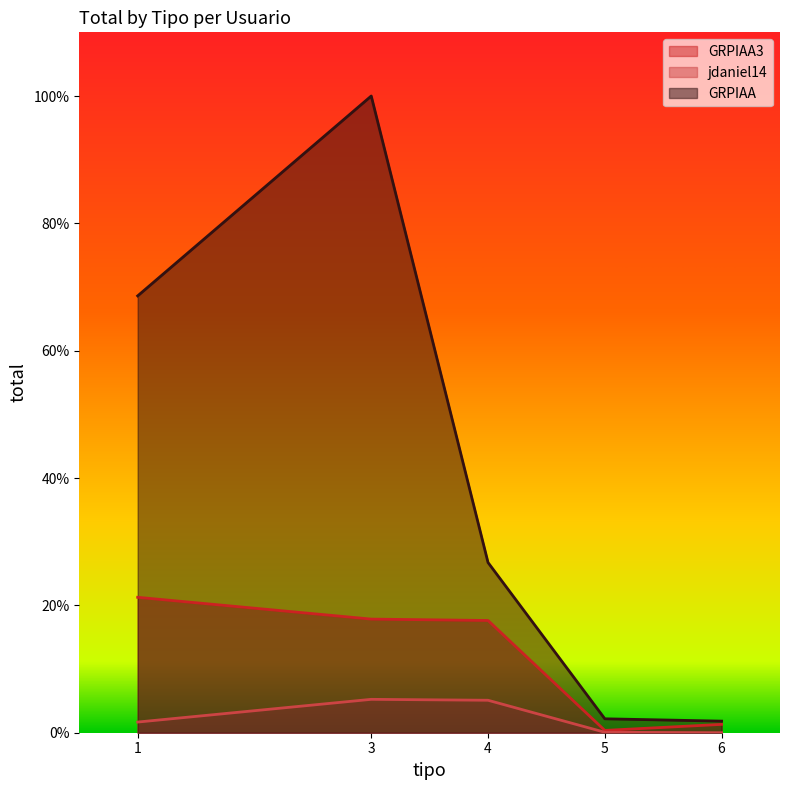

Reading left to right, list all the values displayed in this chart.

GRPIAA3: 21.3	17.8	17.6	0.4	1.3
jdaniel14: 1.7	5.2	5.1	0.1	0.0
GRPIAA: 68.6	100.0	26.7	2.2	1.8